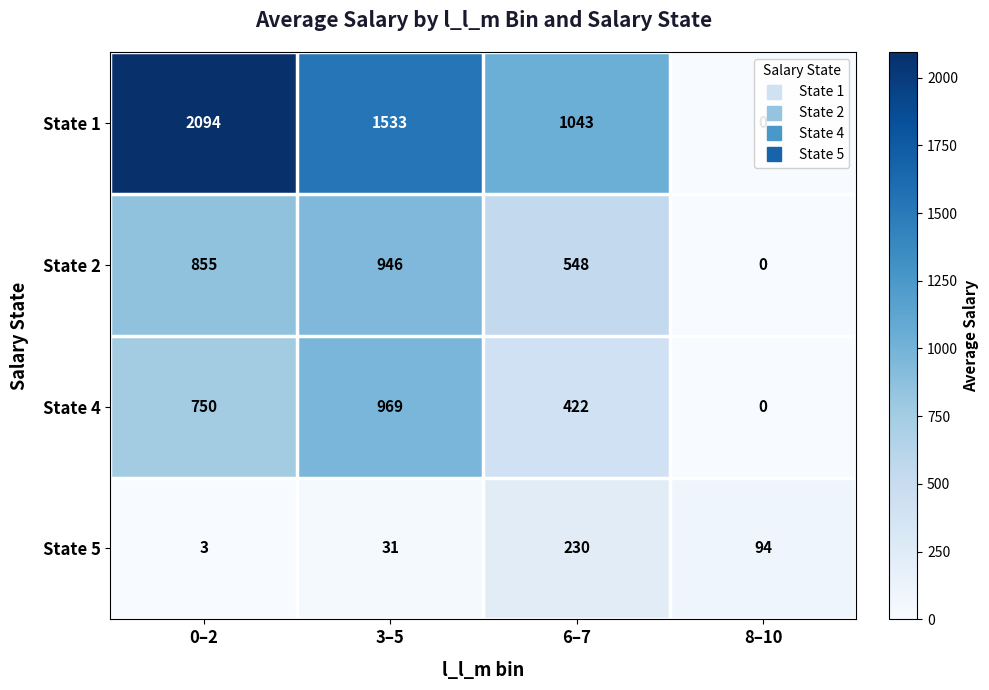

The value of State 4 at 3–5 is 969. True or false?

True